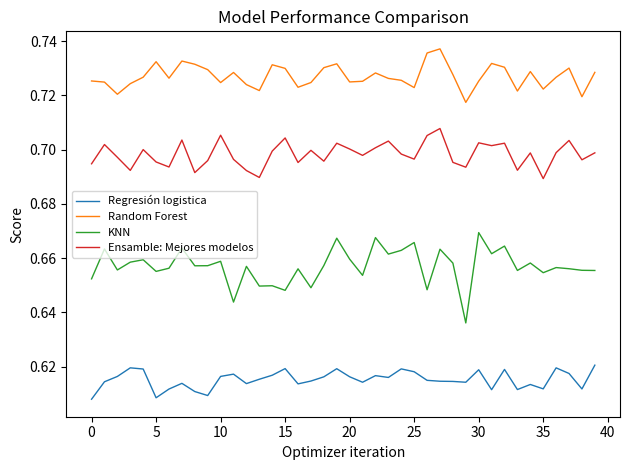

Which series has the largest total across all categories?

Random Forest